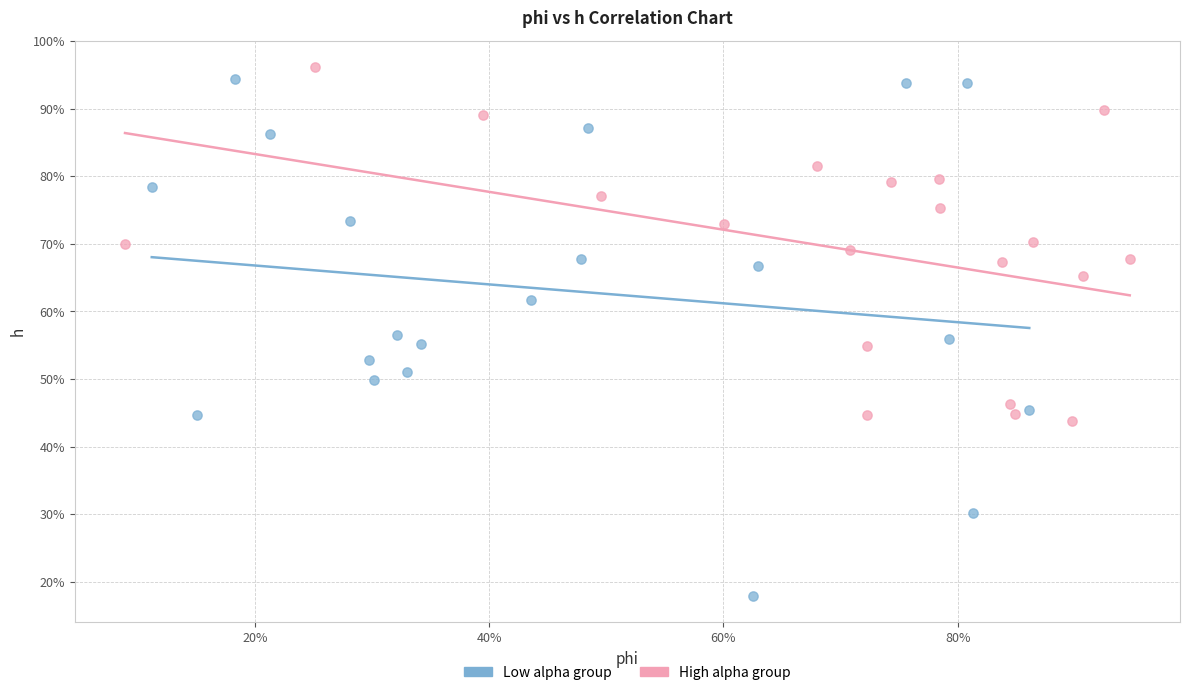

What are all the series names shown in the legend?

Low alpha group, High alpha group